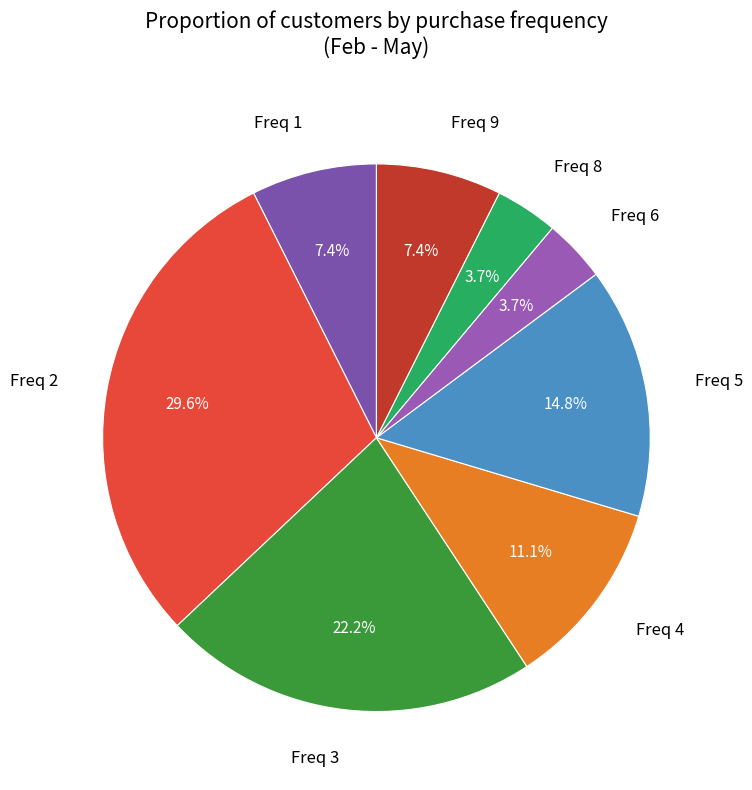

Is there a majority slice in this chart?

No